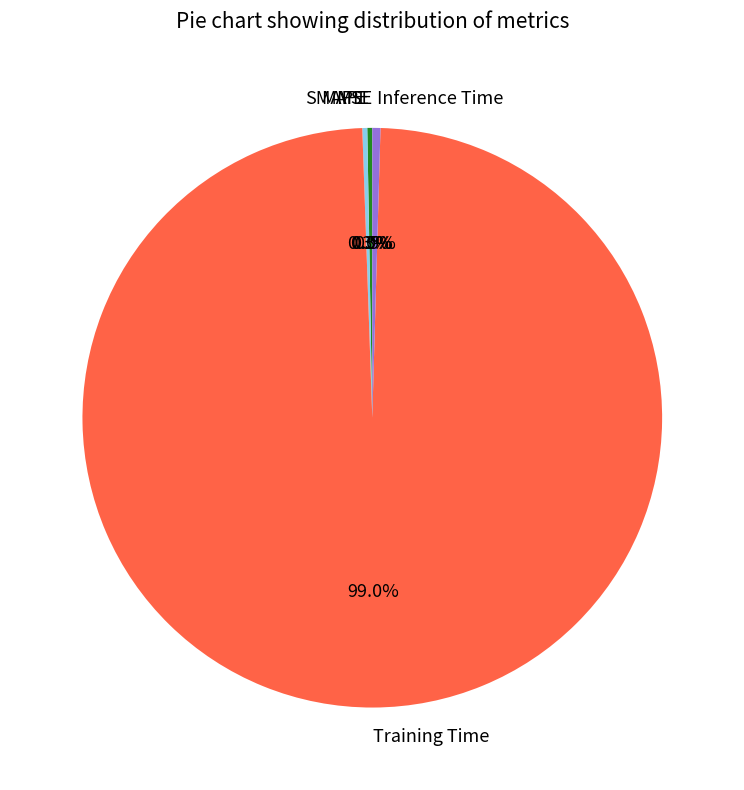

Which category accounts for the majority?

Training Time